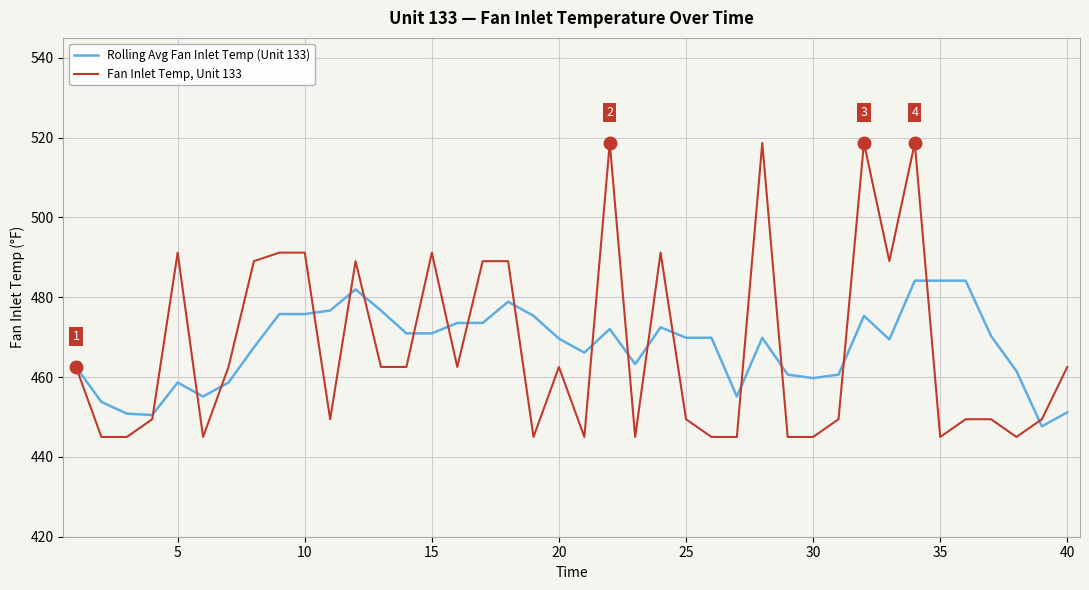

What is the greatest value displayed?

518.7